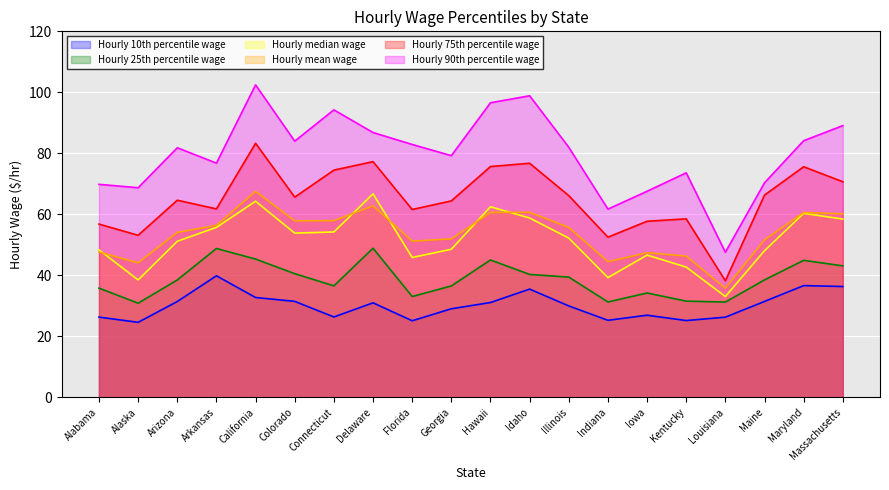

Is the value of Hourly 75th percentile wage at Maryland greater than the value of Hourly 10th percentile wage at Florida?

Yes